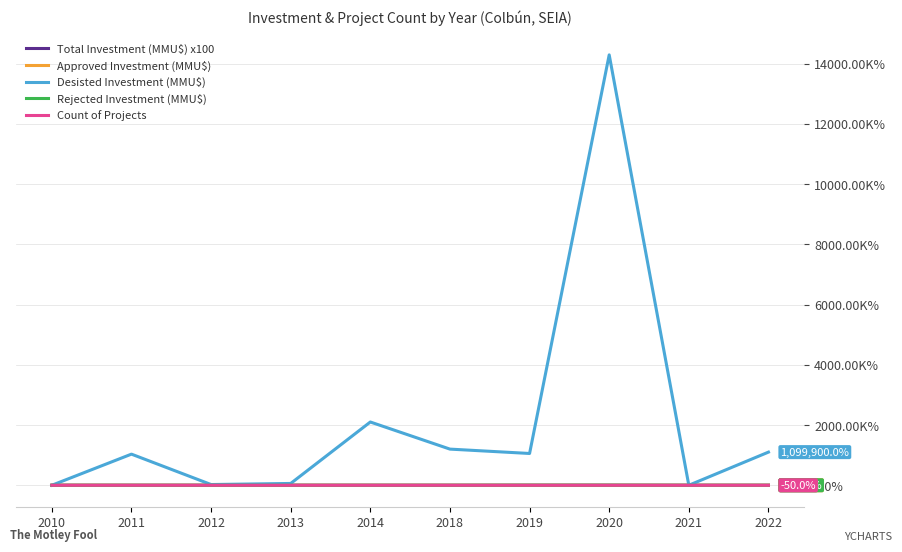

Between 2013 and 2021, which series saw the biggest shift?

Desisted Investment (MMU$)